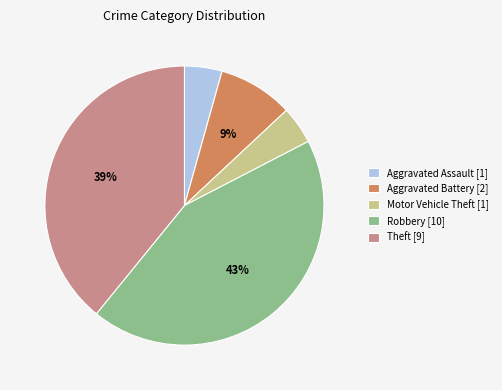

True or false: Aggravated Battery [2] accounts for 9% of the total.

True